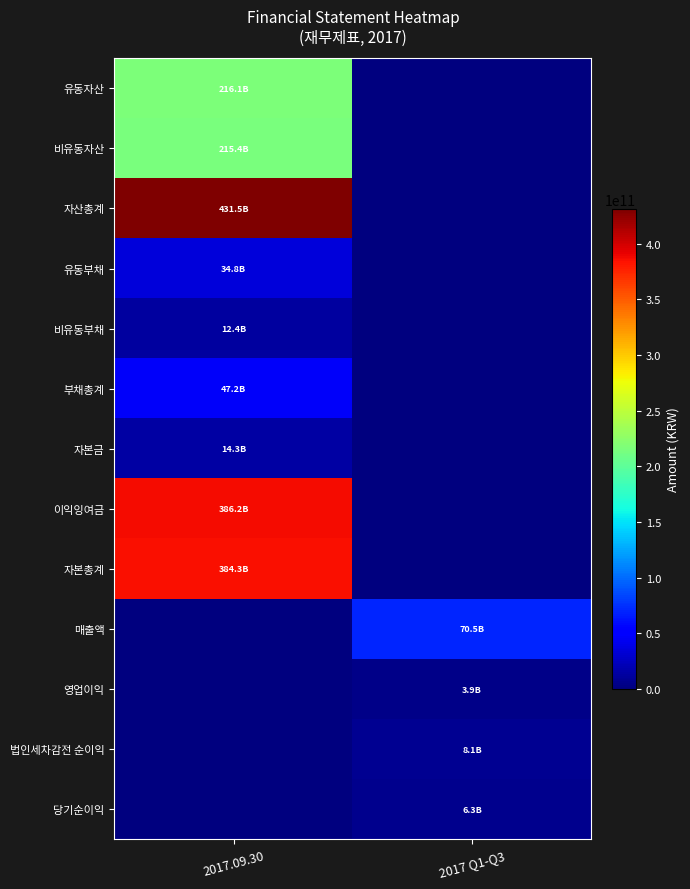

What is the spread (max minus min) of values at 2017 Q1-Q3?

70538418373